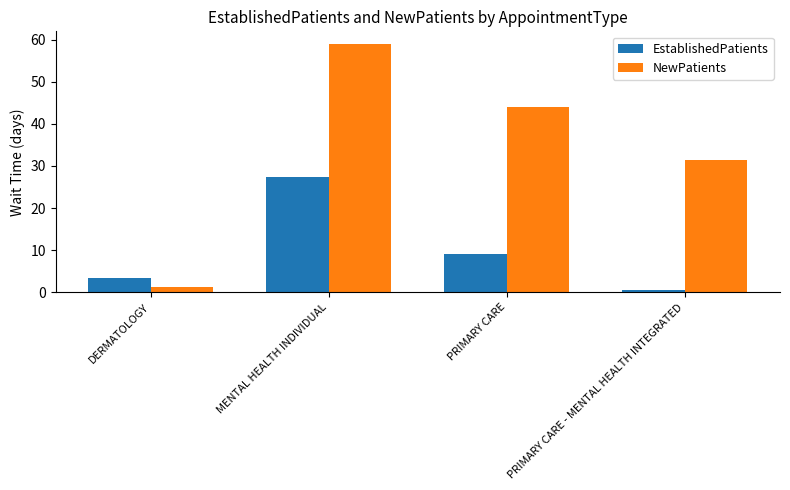

What is the minimum value shown in the chart?

0.6